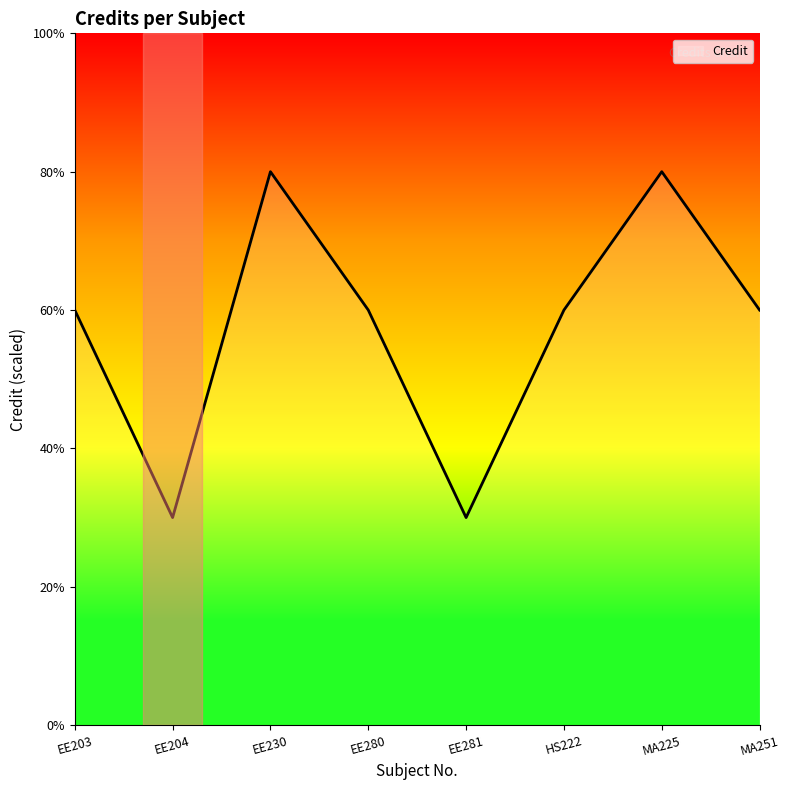

Approximately how many times larger is the value at EE230 compared to EE280?

1.3